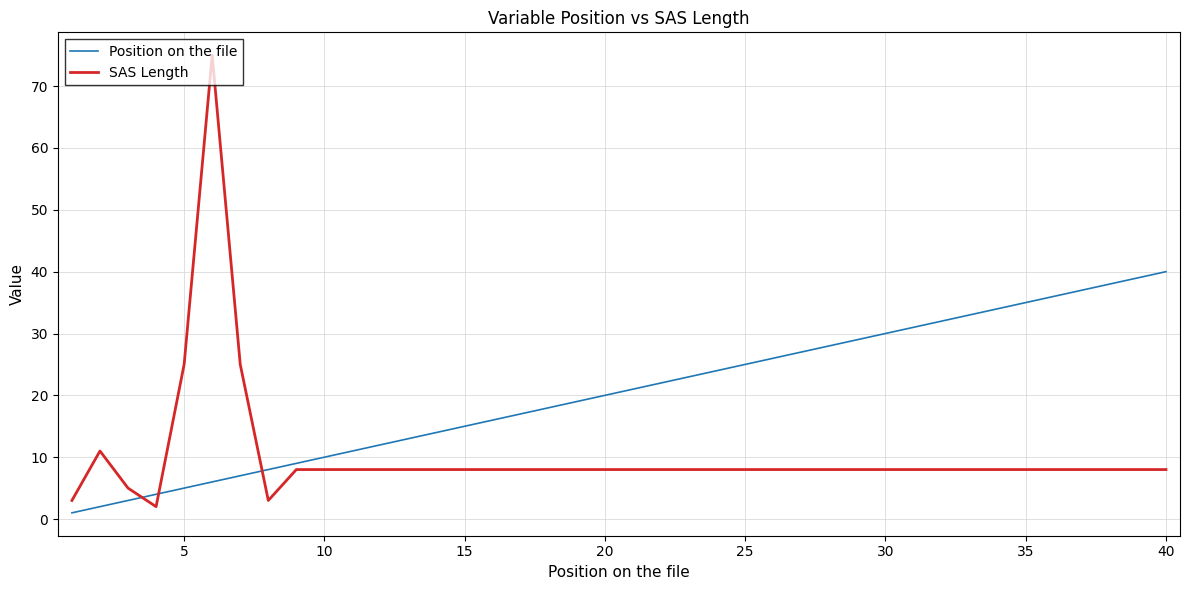

Rank the series by their average value, from lowest to highest.

SAS Length, Position on the file